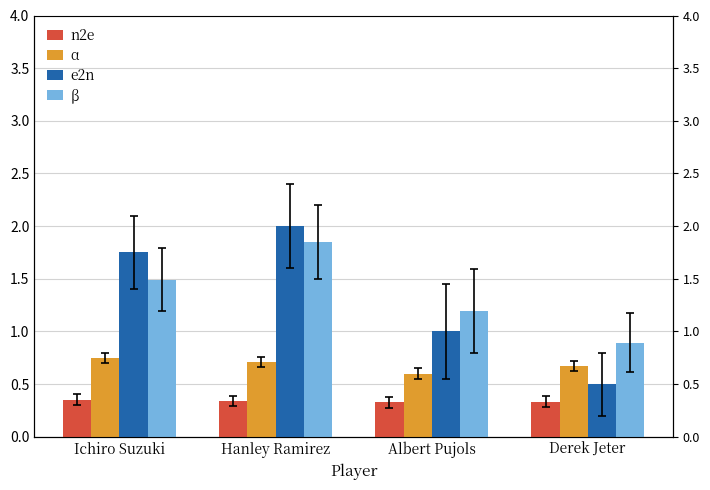

Which category has the highest value across all series?

Hanley Ramirez